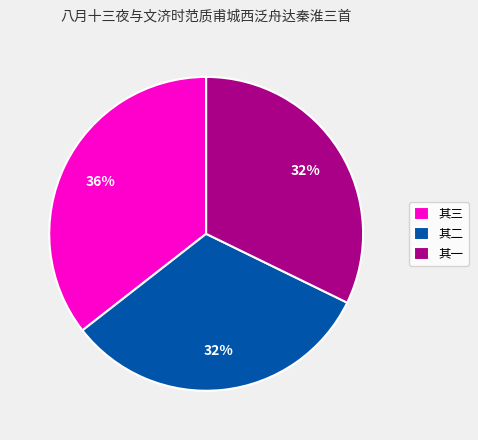

How many slices are in this pie chart?

3